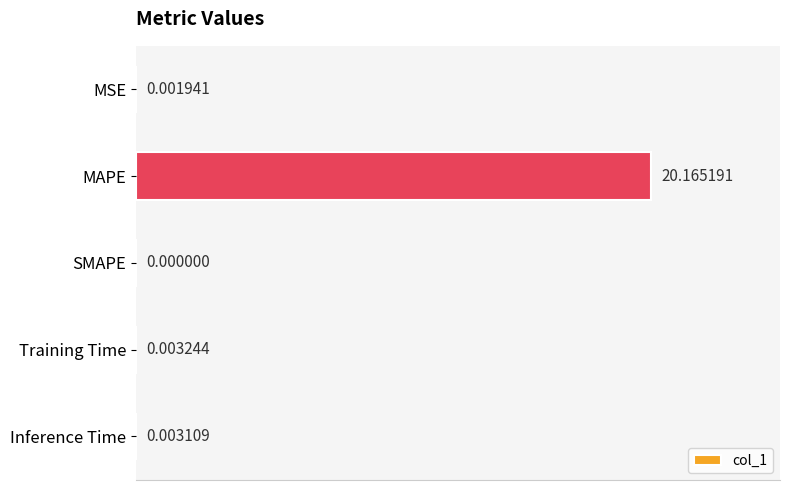

Where is the data nearest to the value 10?

Training Time